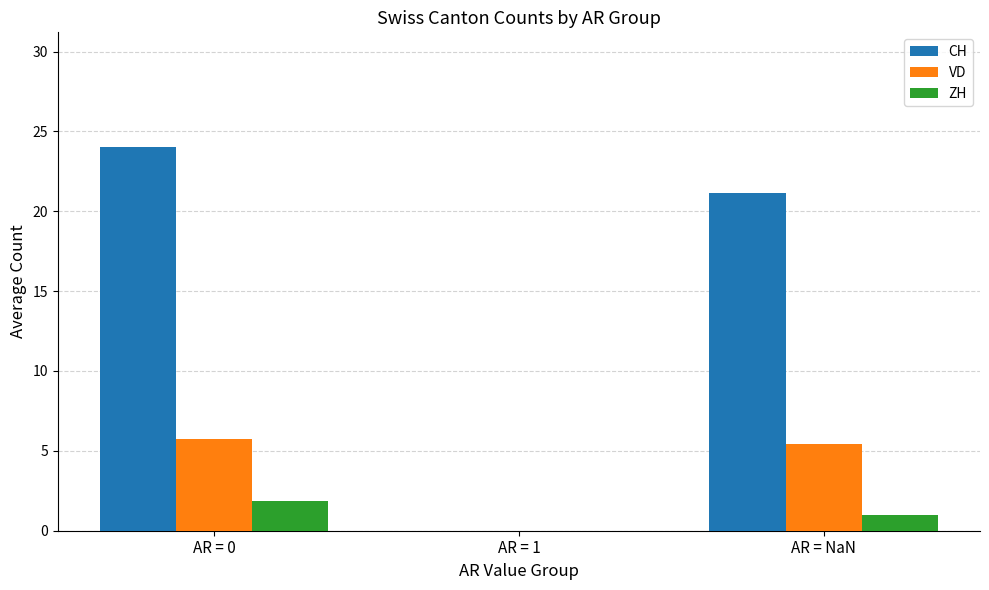

What are all the series names shown in the legend?

CH, VD, ZH